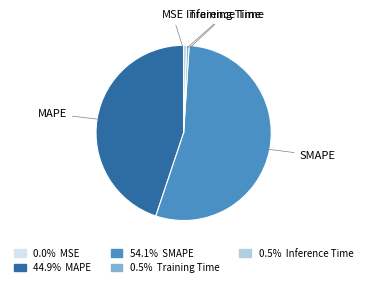

Does any single category account for the majority?

Yes